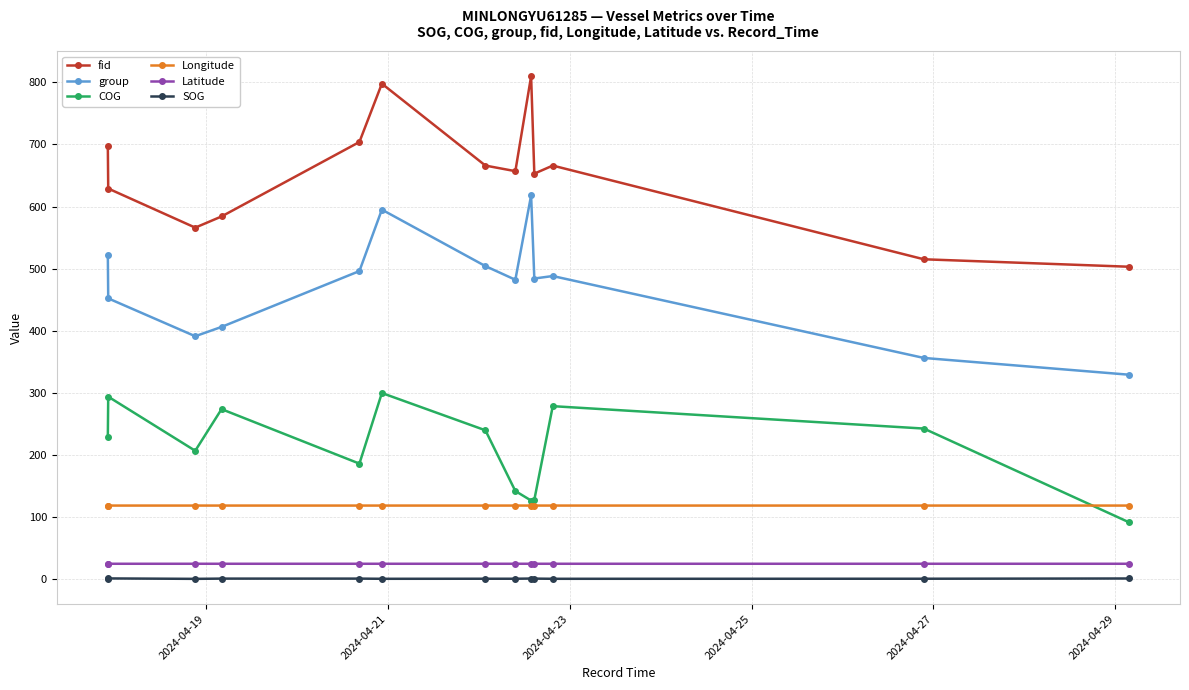

At how many categories does at least one series exceed 541?

11